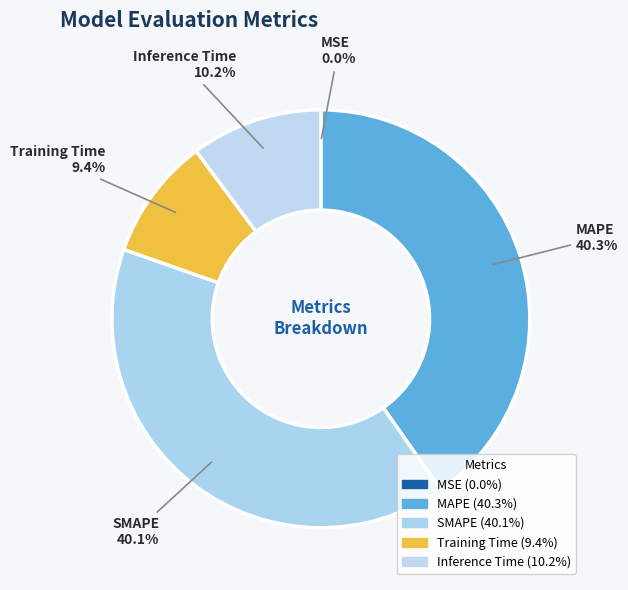

What percentage is the Inference Time slice, to the nearest percent?

10%